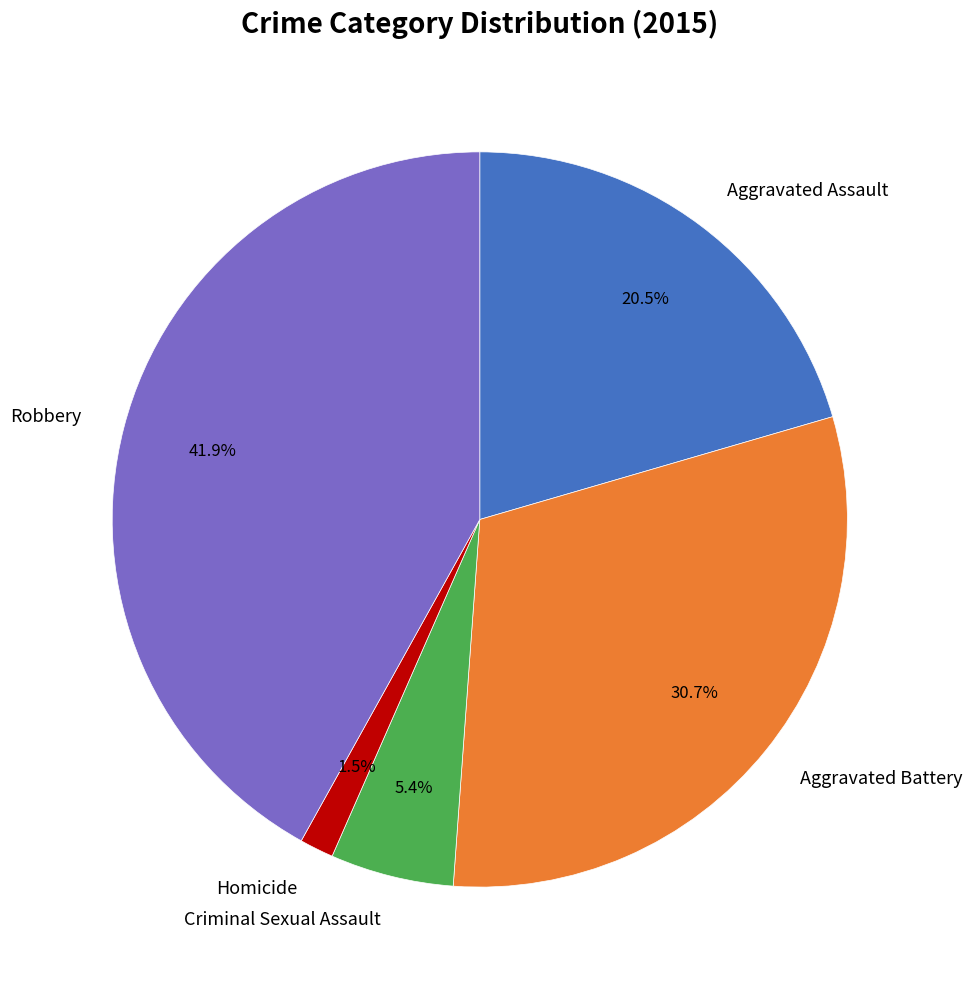

Count the number of slices in the pie.

5